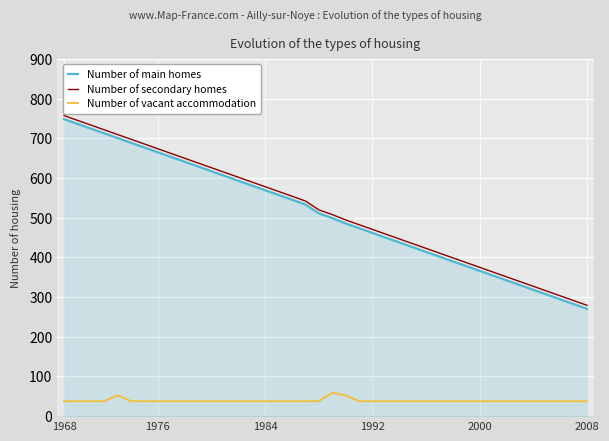

At how many categories does at least one series exceed 253?

40